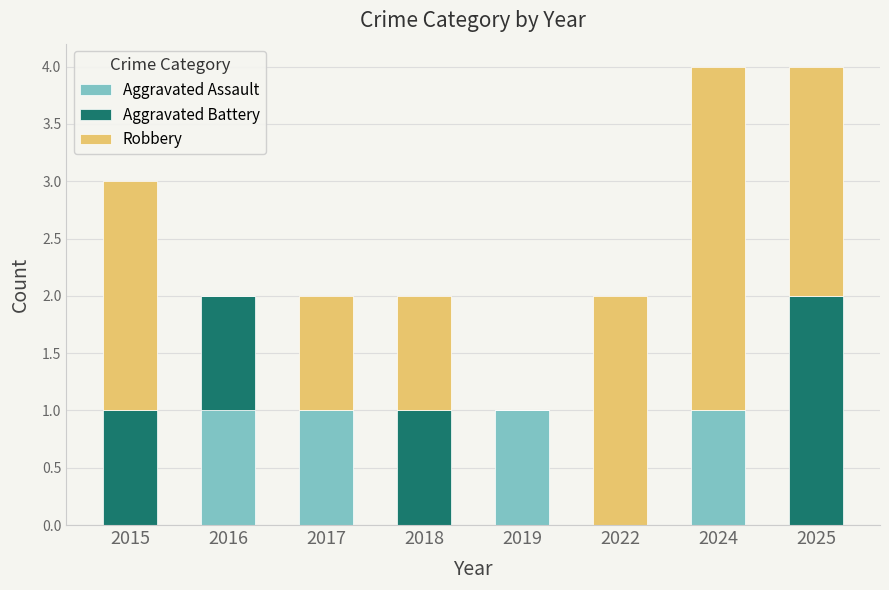

The Aggravated Assault series shows 0 at 2017. True or false?

False